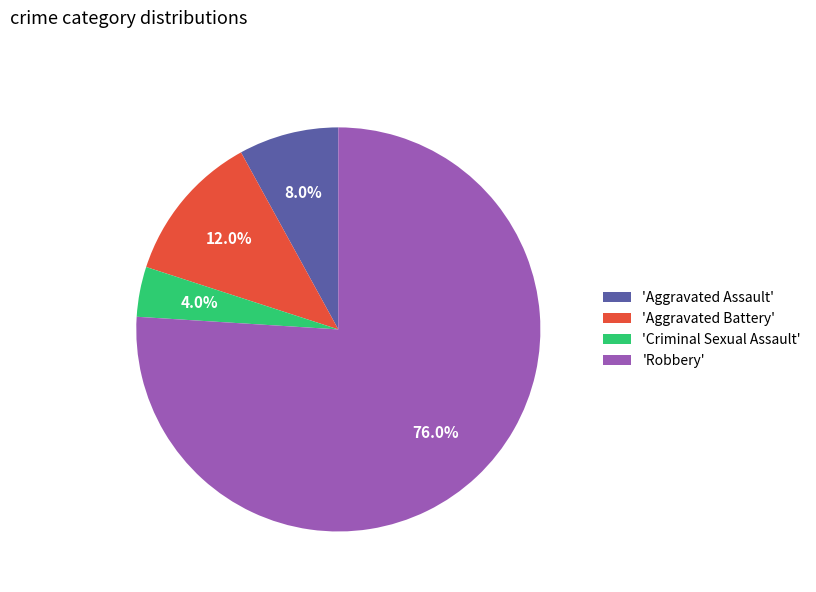

What is the smallest slice in the pie chart?

'Criminal Sexual Assault'